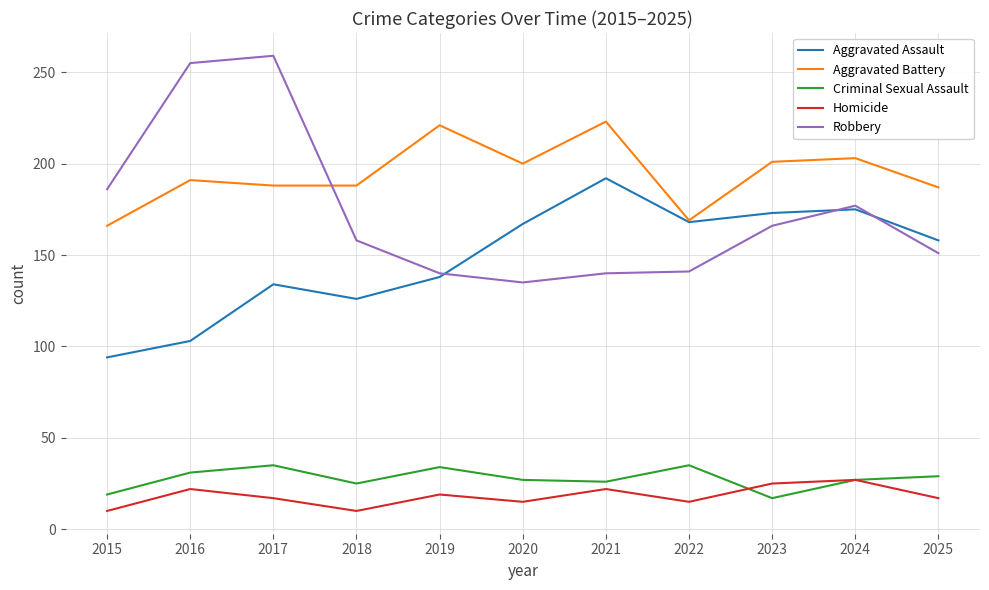

How many lines are shown in the chart?

5